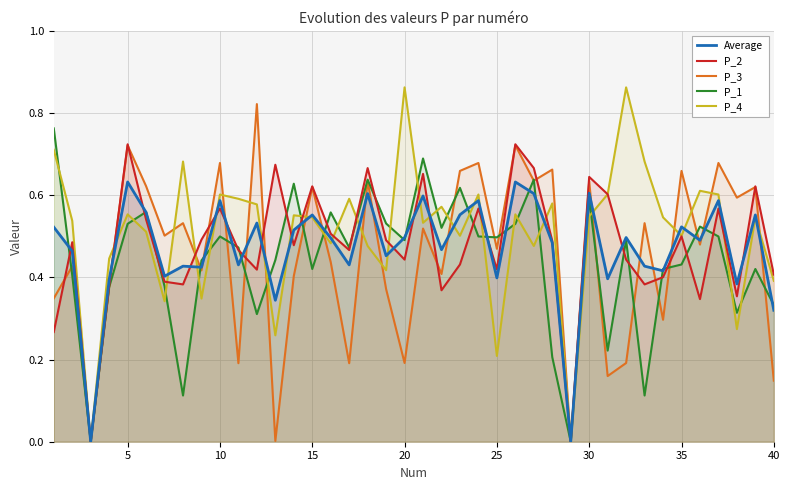

Which series has the widest spread of values?

P_4